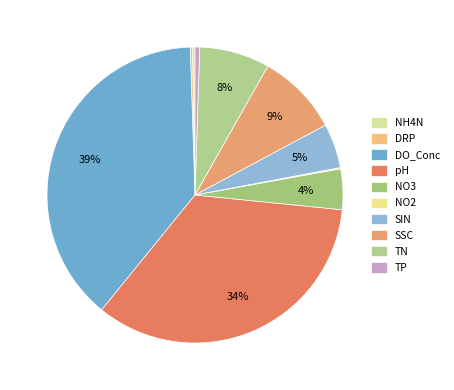

Approximately how many times larger is the value at SSC compared to pH?

0.3